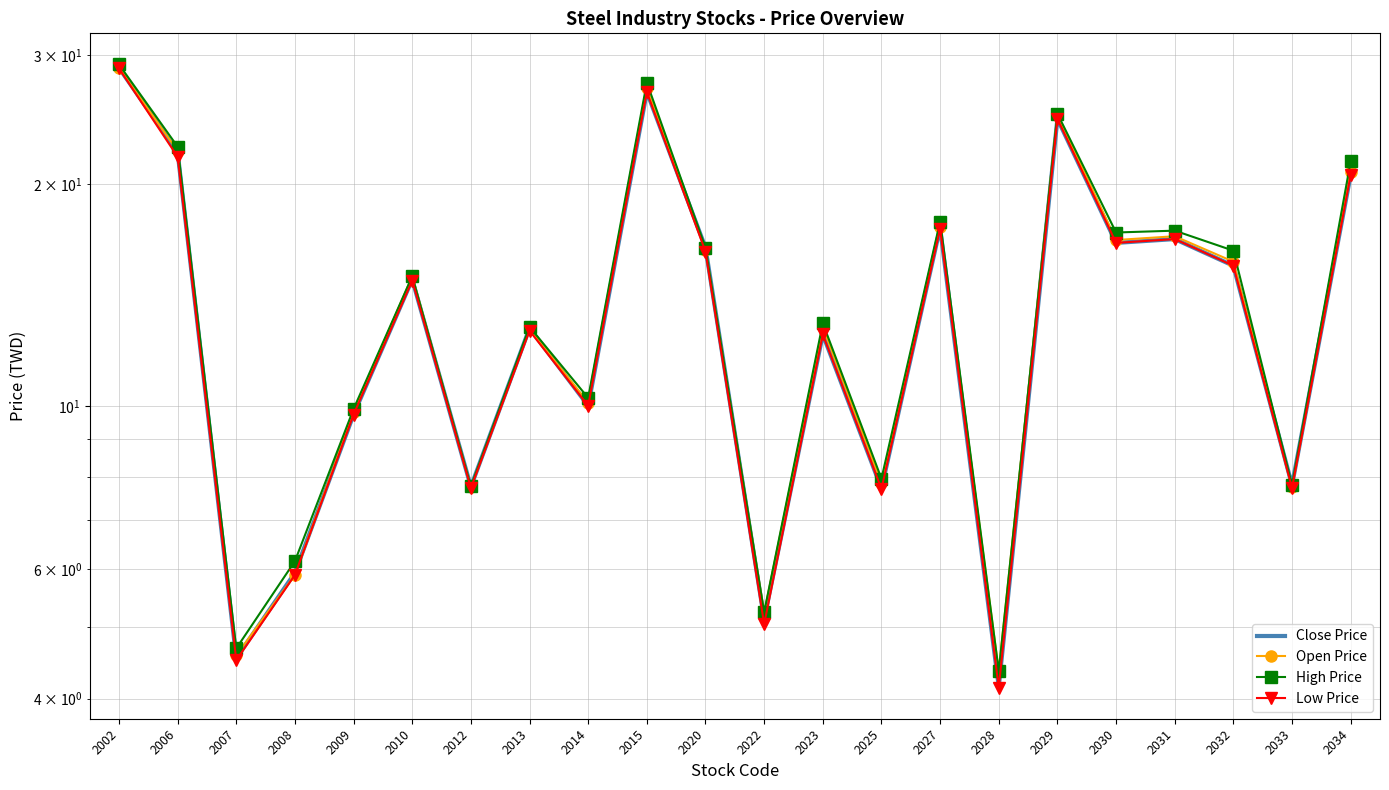

Where is Low Price nearest to the value 16?

2020